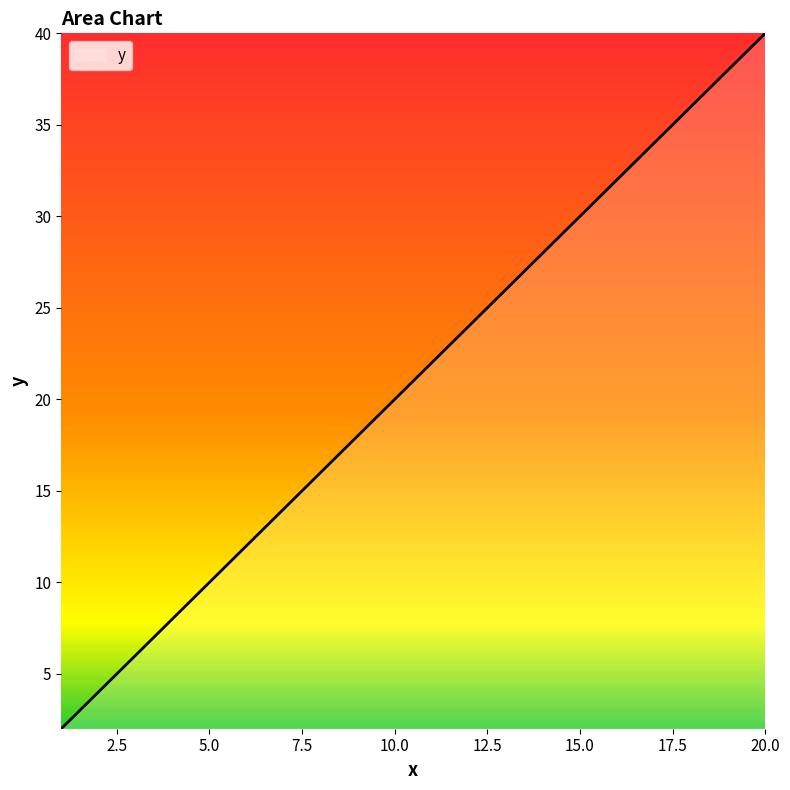

What is the maximum value shown in the chart?

40